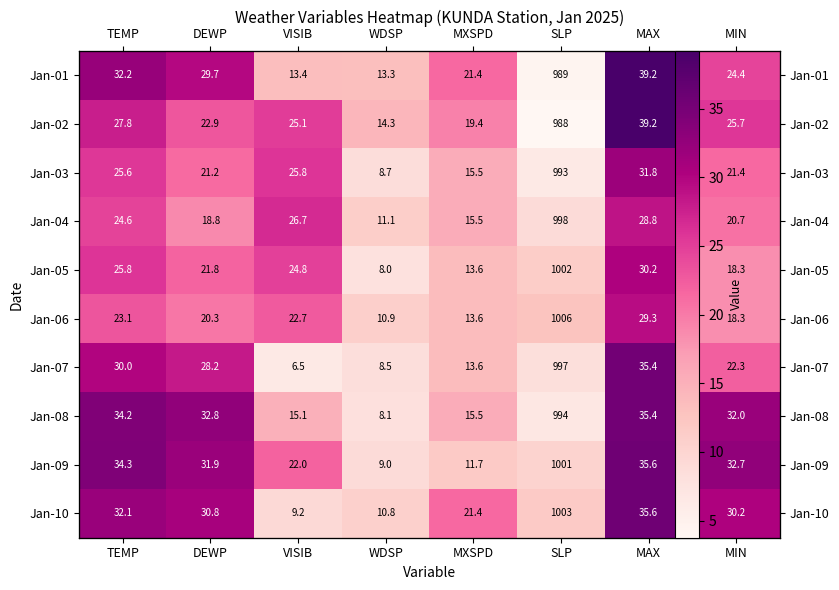

Which category has the lowest value in the Jan-06 series?

WDSP